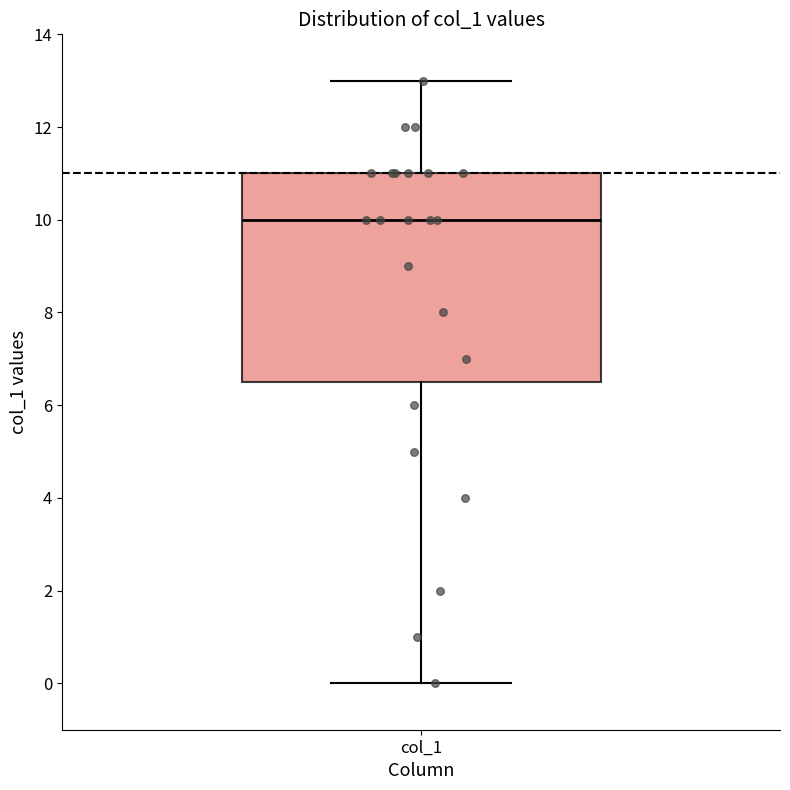

Where does the median line of the box for col_1 sit on the y-axis? The values are not printed on the chart, so give them approximately, as read against the axis.

10.0